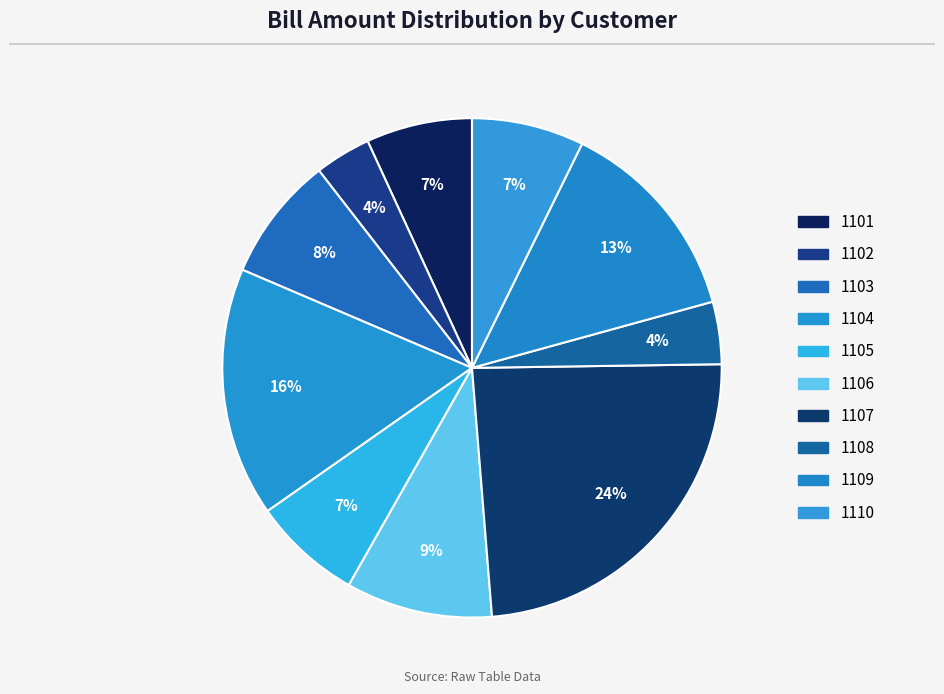

How many segments does this pie chart have?

10